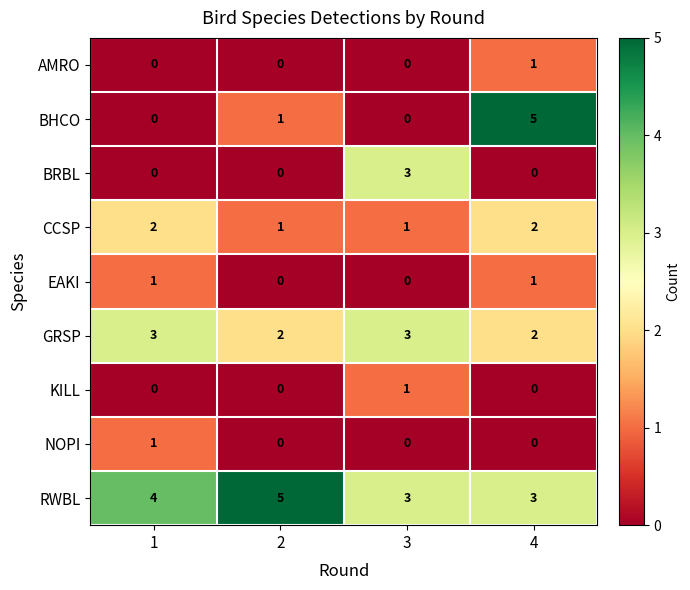

What is the total value across all series at 3?

11